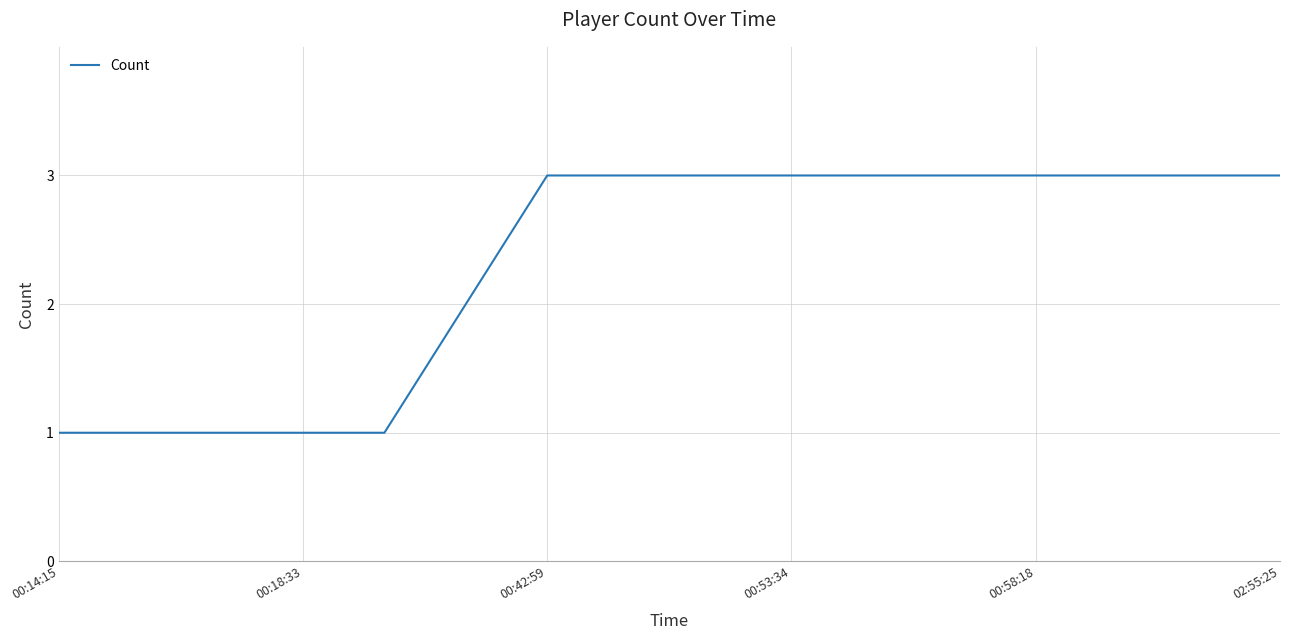

Is this an area chart (filled region under the line)?

No